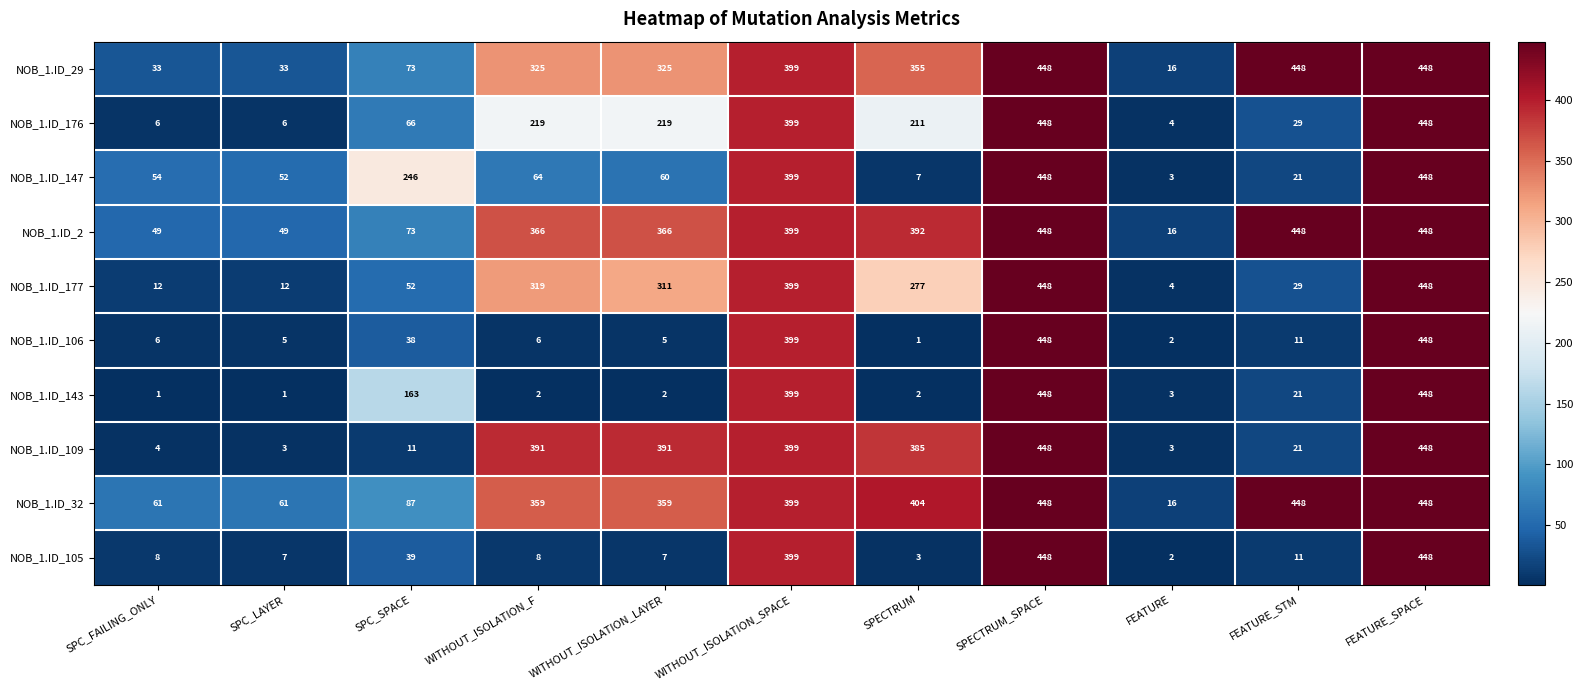

What is the average value of the NOB_1.ID_32 series?

281